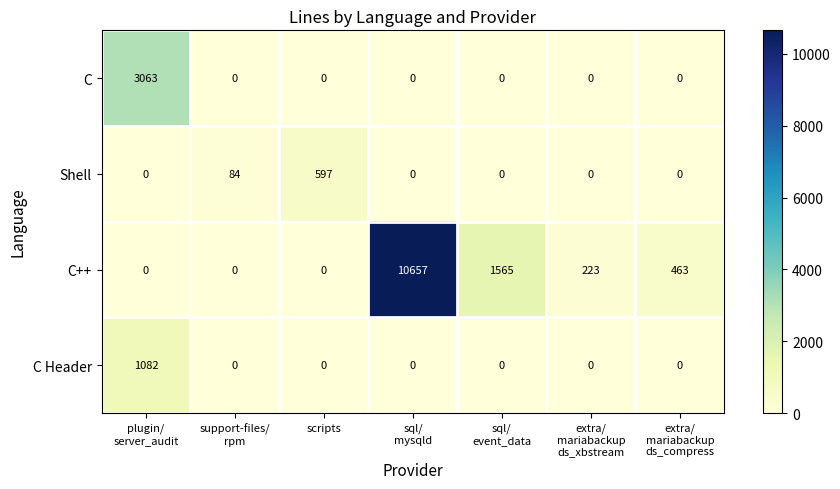

Rank the series by their maximum value, from highest to lowest.

C++, C, C Header, Shell